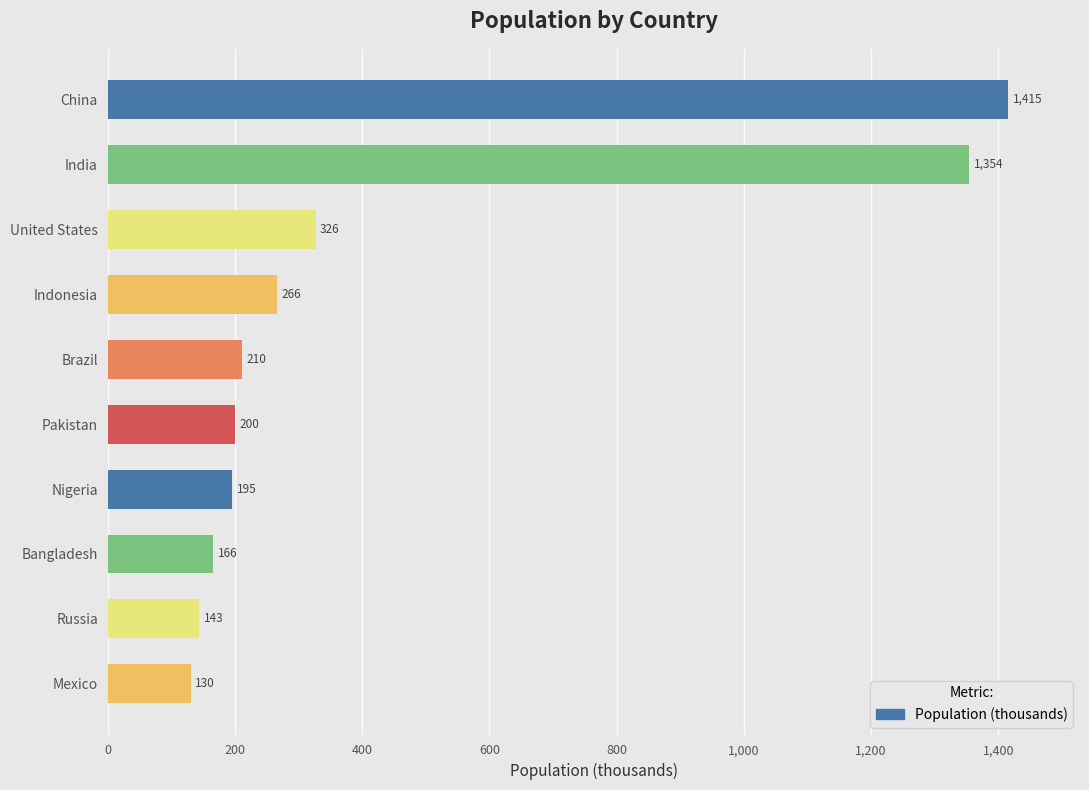

What is the greatest value displayed?

1415.0